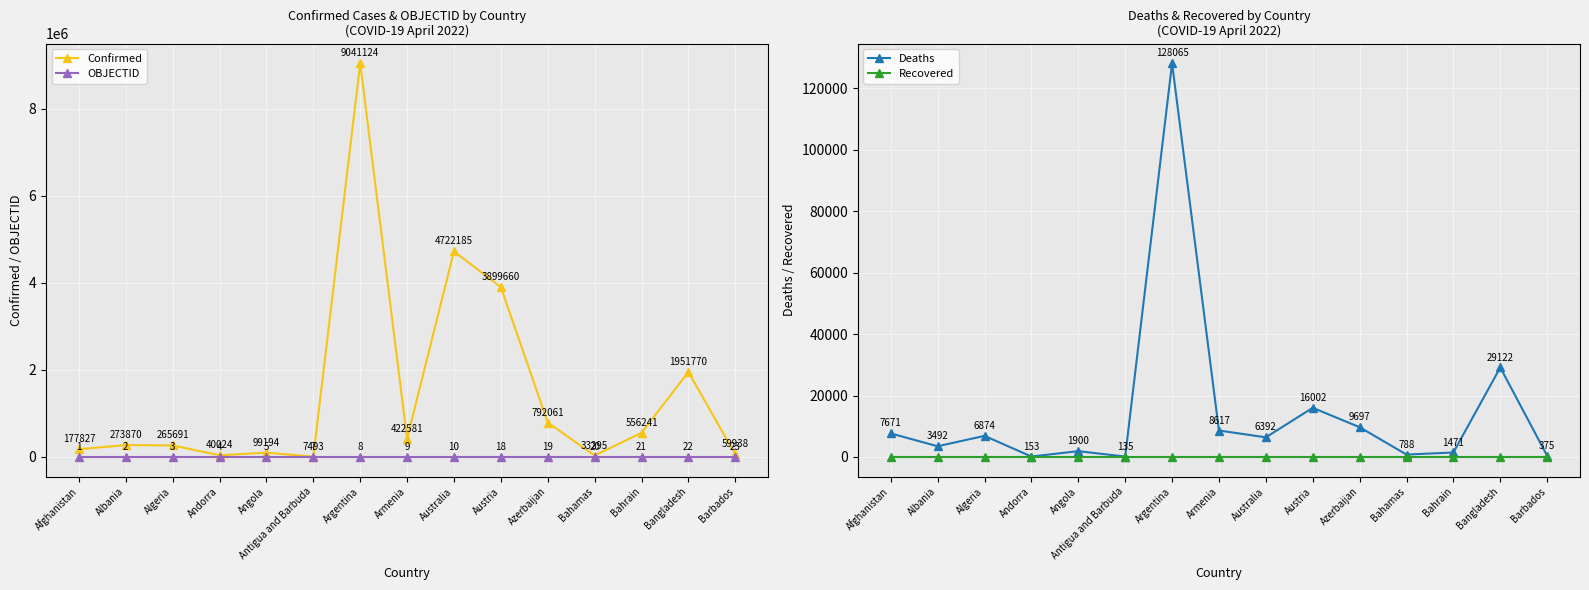

True or false: Deaths and Recovered cross at least once.

False